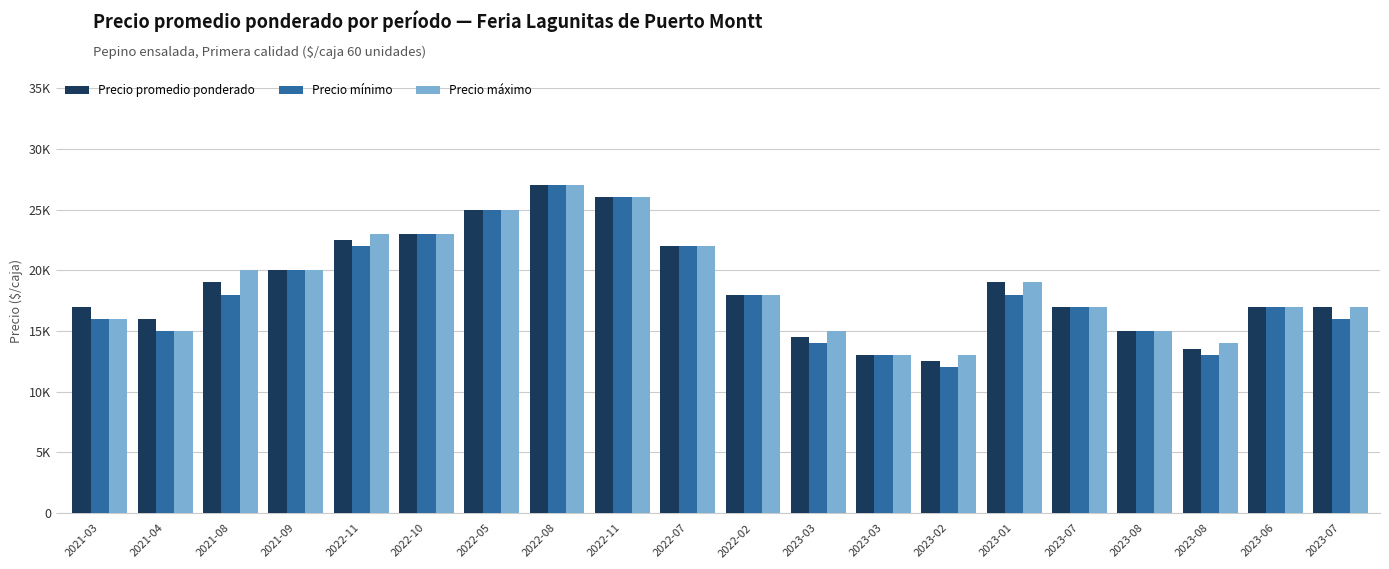

What are all the series names shown in the legend?

Precio promedio ponderado, Precio mínimo, Precio máximo